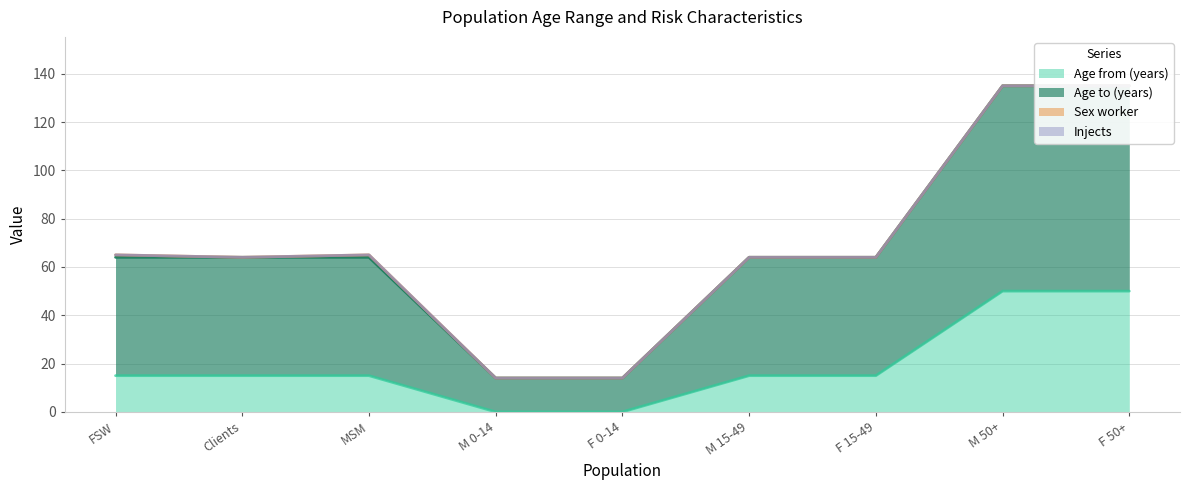

What is the difference between the maximum and minimum values in the Age to (years) series?

121